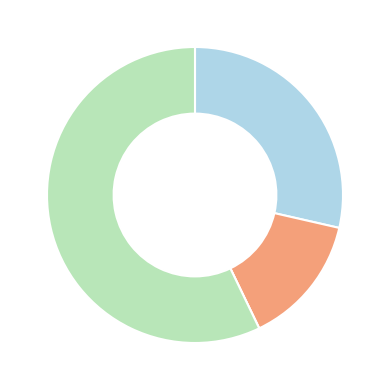

Is there any slice that represents more than half of the pie?

Yes